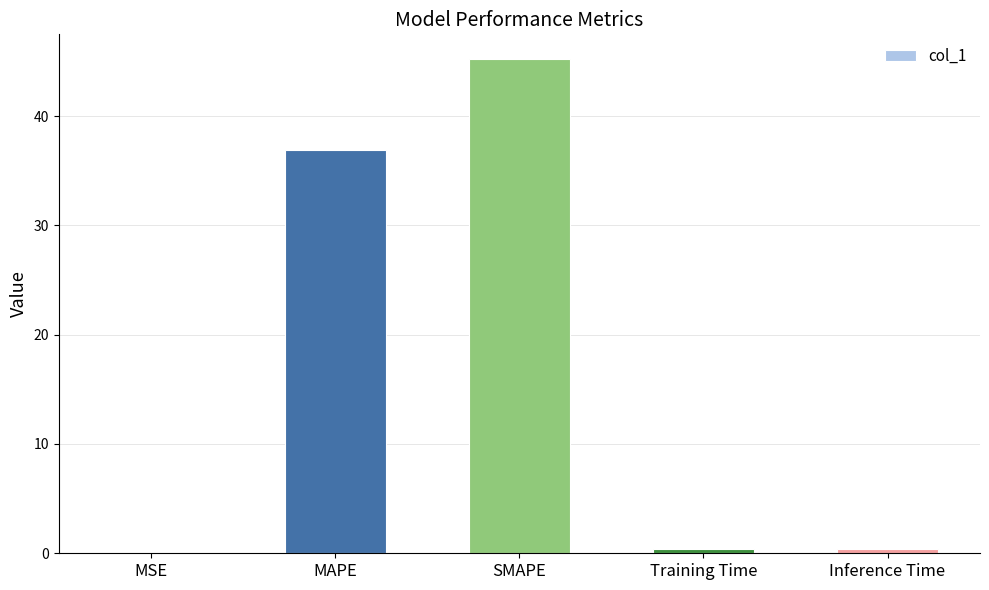

At which label is the value closest to 22?

MAPE